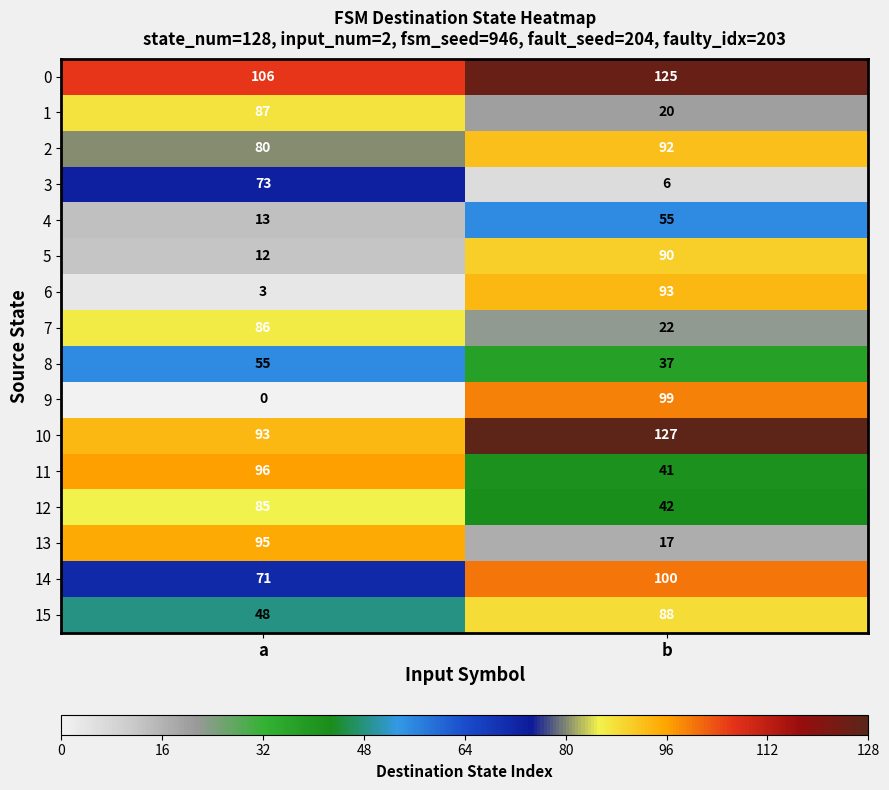

Which series changed the most between a and b?

9